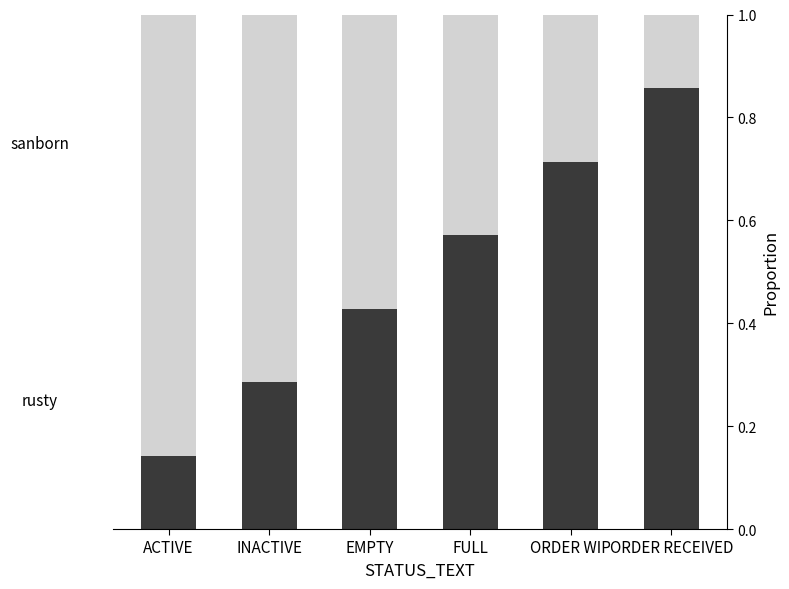

What is the total value across all series at FULL?

1.0